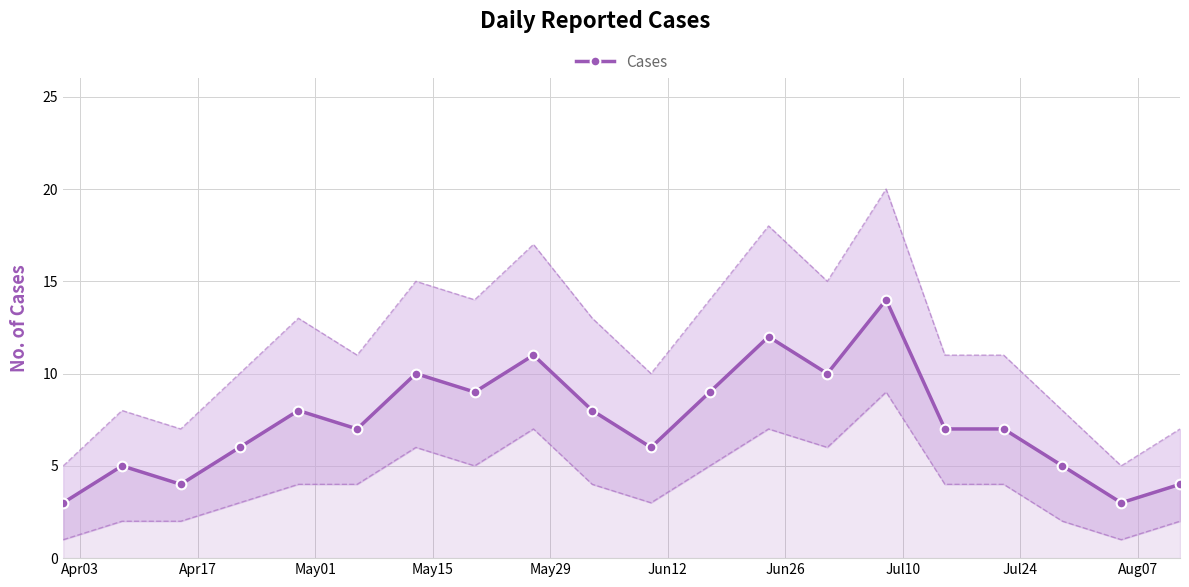

Is this an area chart (filled region under the line)?

No